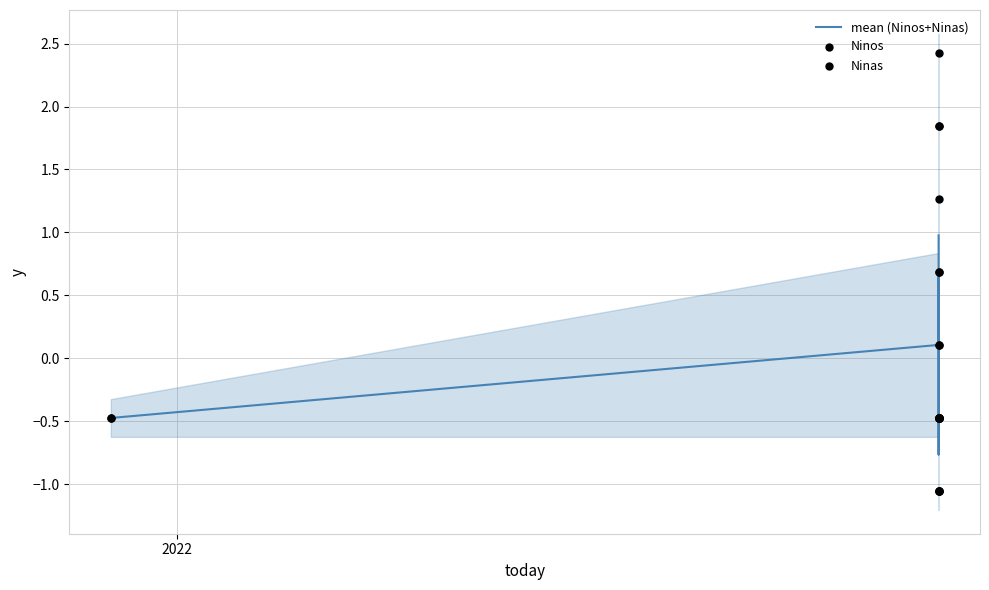

Which series has the largest total across all categories?

Ninas